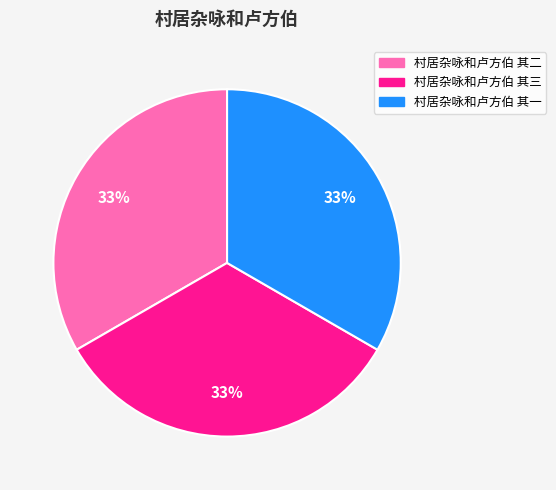

Approximately how many times larger is the value at 村居杂咏和卢方伯 其一 compared to 村居杂咏和卢方伯 其三?

1.0